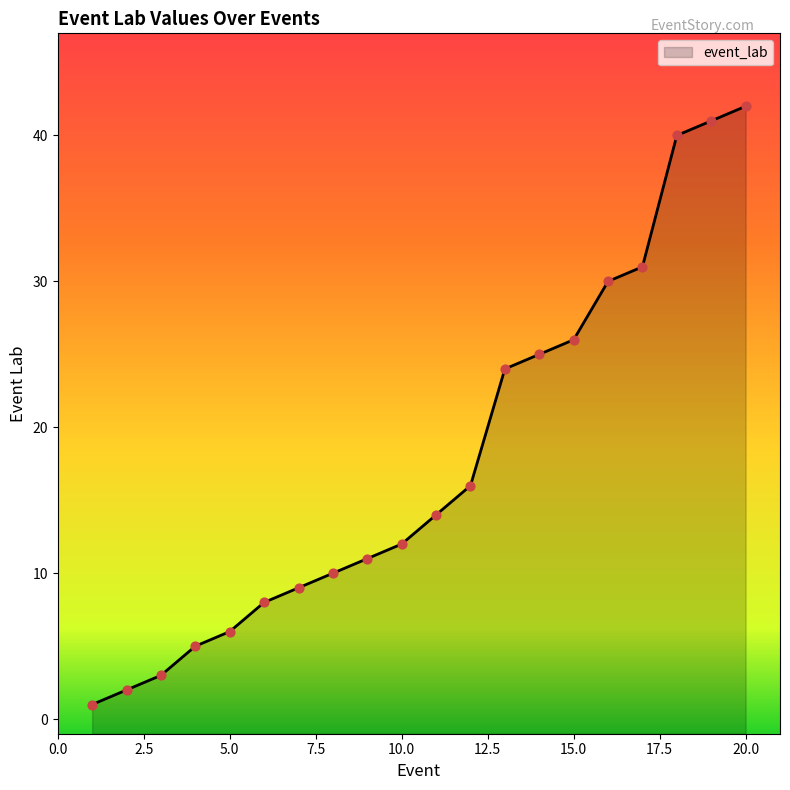

What is the change in value from 14 to 17?

+6